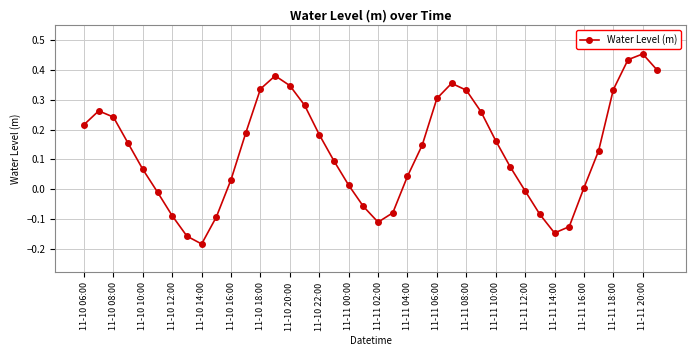

How many points are lower than both their immediate neighbors (excluding endpoints)?

3